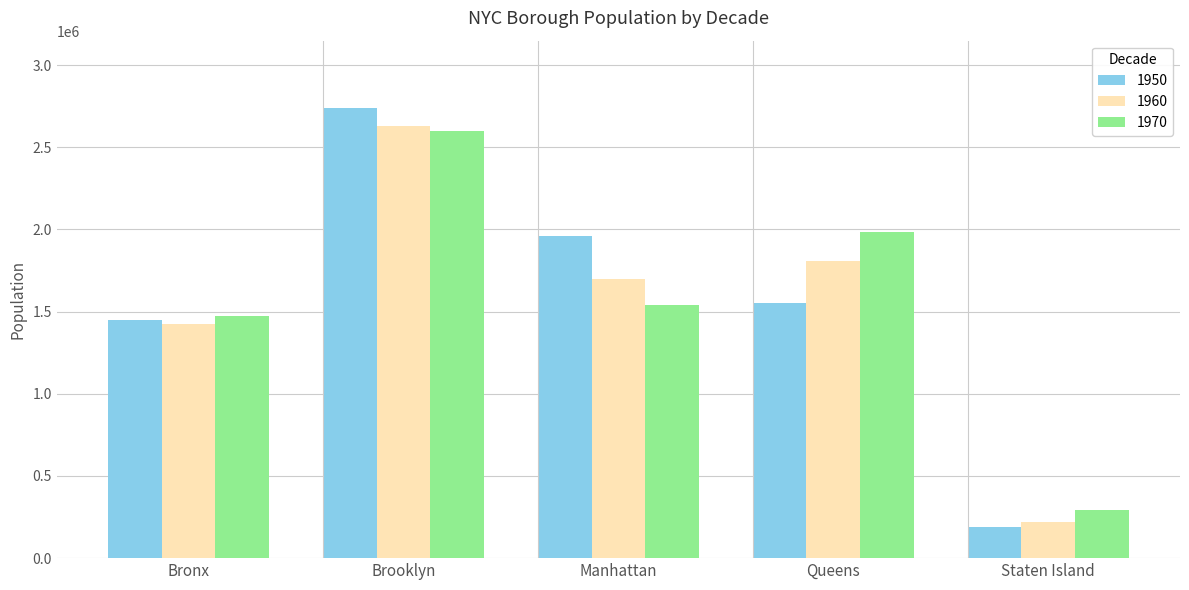

What is the average value of the 1960 series?

1556397